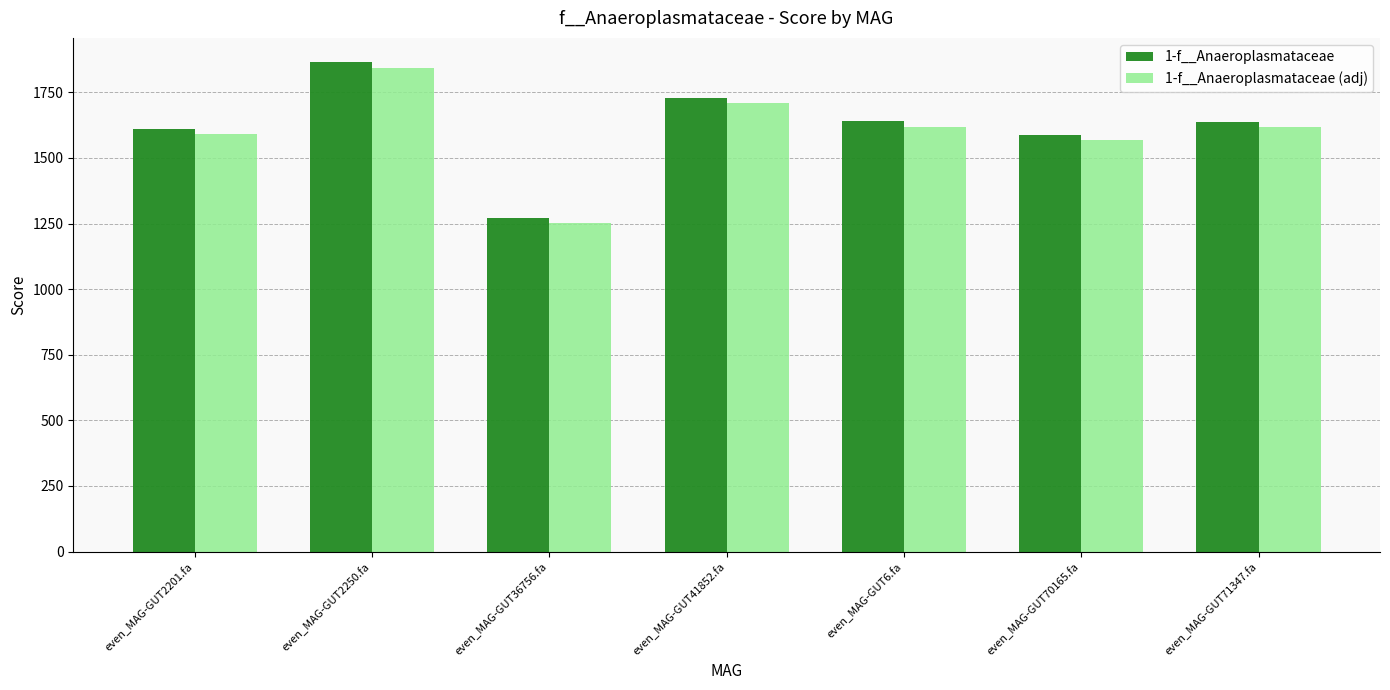

At which category is the sum across all series the highest?

even_MAG-GUT2250.fa